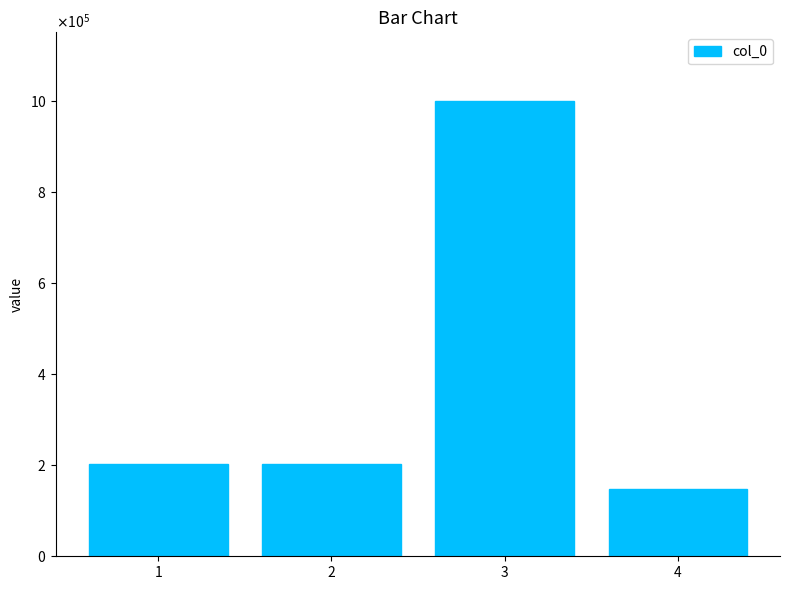

What is the sum of the values at 1 and 4?

351786